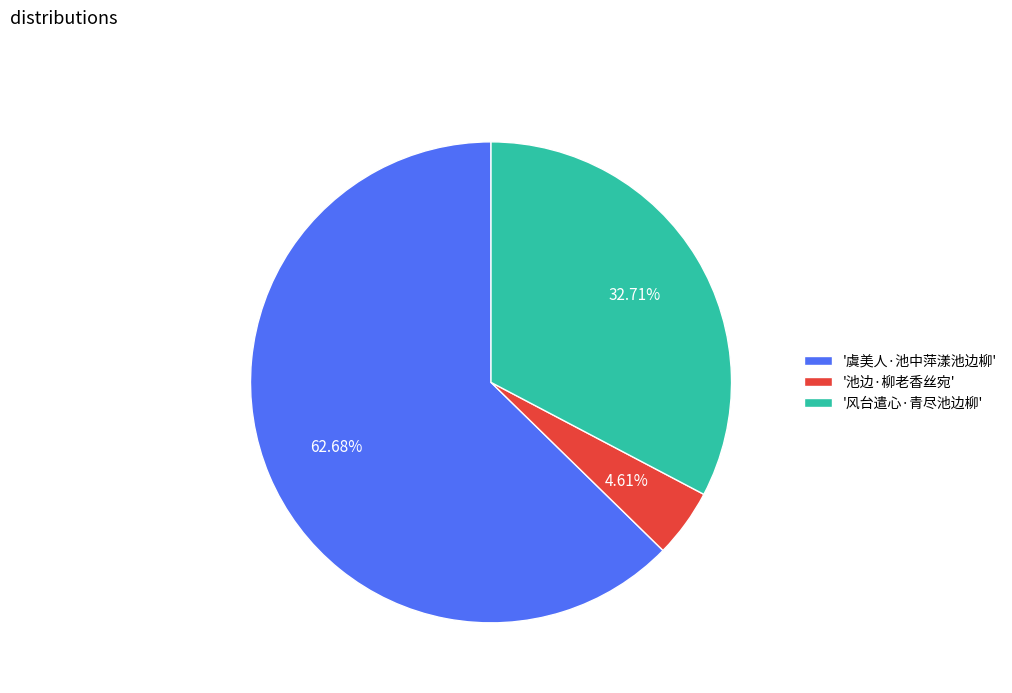

Which category has the biggest portion of the pie?

'虞美人·池中萍漾池边柳'